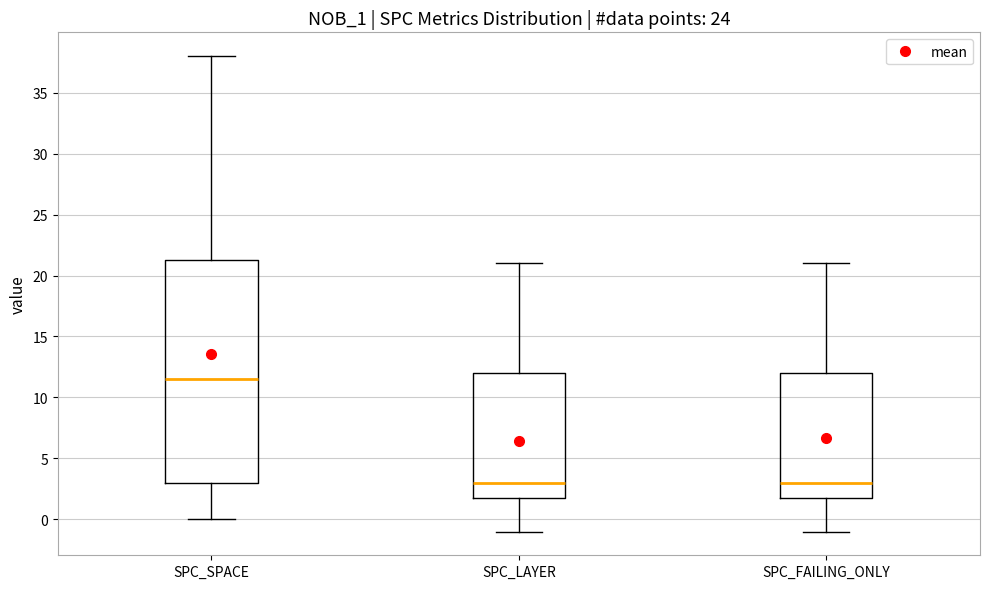

Reading left to right, read every box against the y-axis: the position of its median line, the range the box covers, and the ends of its whiskers. The values are not printed on the chart, so give them approximately, as read against the axis.

SPC_SPACE: median 11.5, box 3.0 to 21.5, whiskers 0.0 to 38.0
SPC_LAYER: median 3.0, box 2.0 to 12.0, whiskers -1.0 to 21.0
SPC_FAILING_ONLY: median 3.0, box 2.0 to 12.0, whiskers -1.0 to 21.0